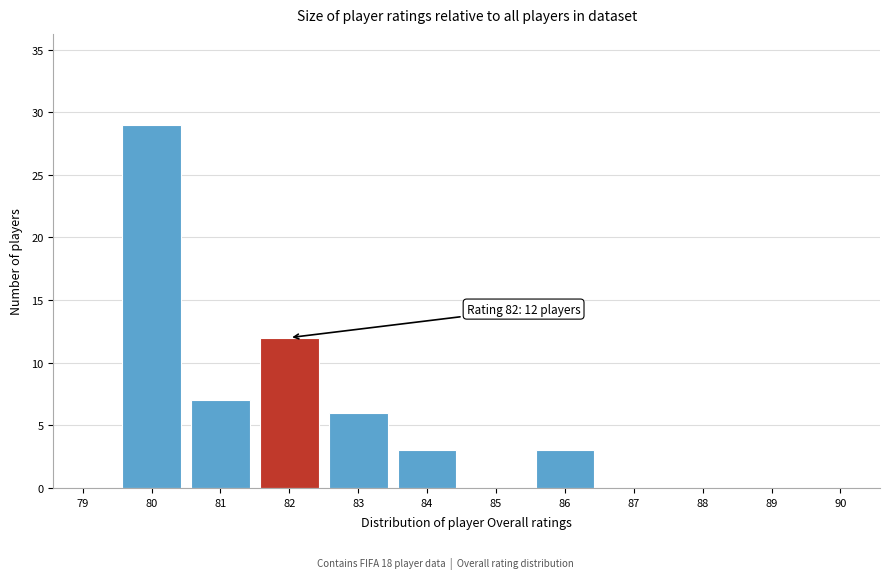

Reading left to right, list all the values displayed in this chart.

79=0	80=29	81=7	82=12	83=6	84=3	85=0	86=3	87=0	88=0	89=0	90=0